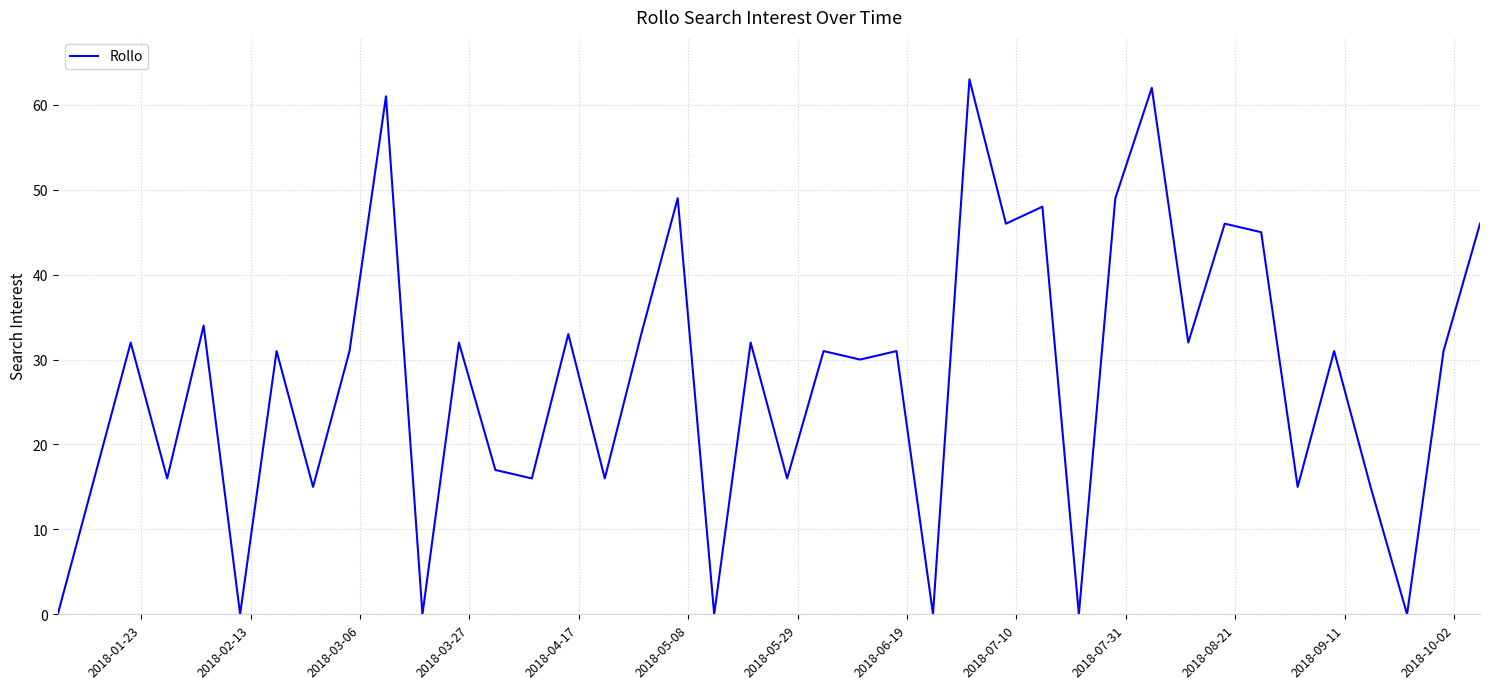

What is the difference between the maximum and minimum values?

63